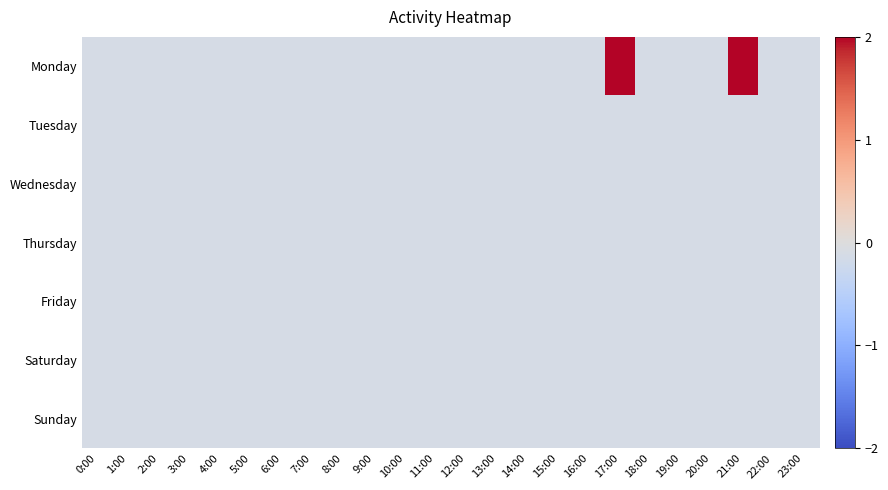

What is the smallest value displayed?

-0.1